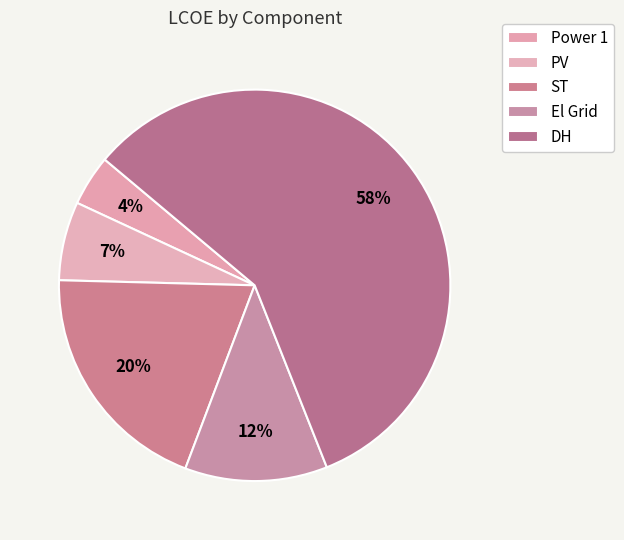

To the nearest percent, what is the average slice percentage?

20%